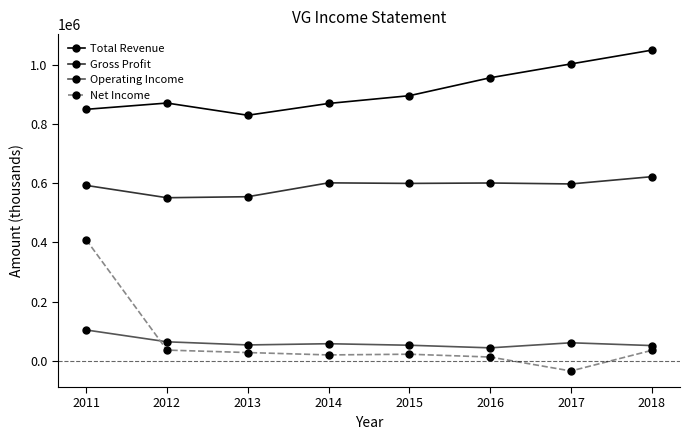

Is this an area chart (filled region under the line)?

No